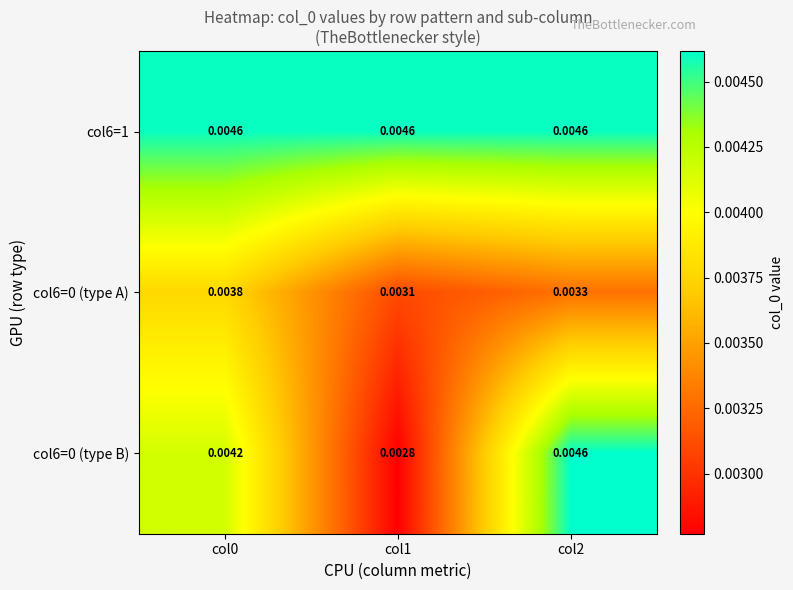

Which series has the largest total across all categories?

col6=1